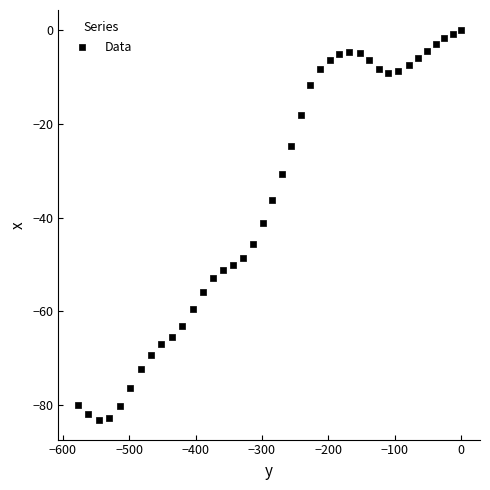

What is the range of X values (max minus min)?

578.0